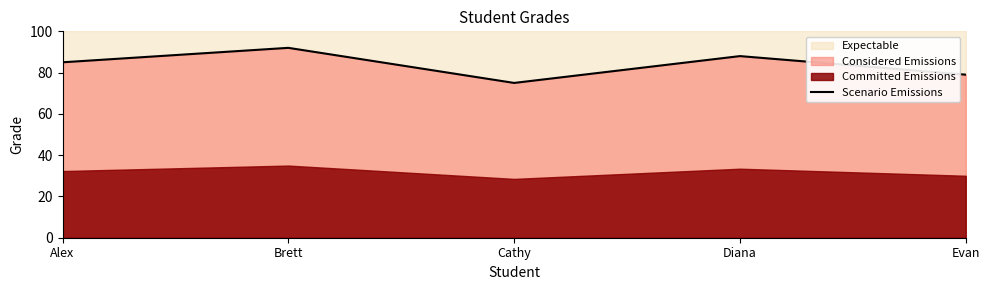

What is the sum of all values?

419